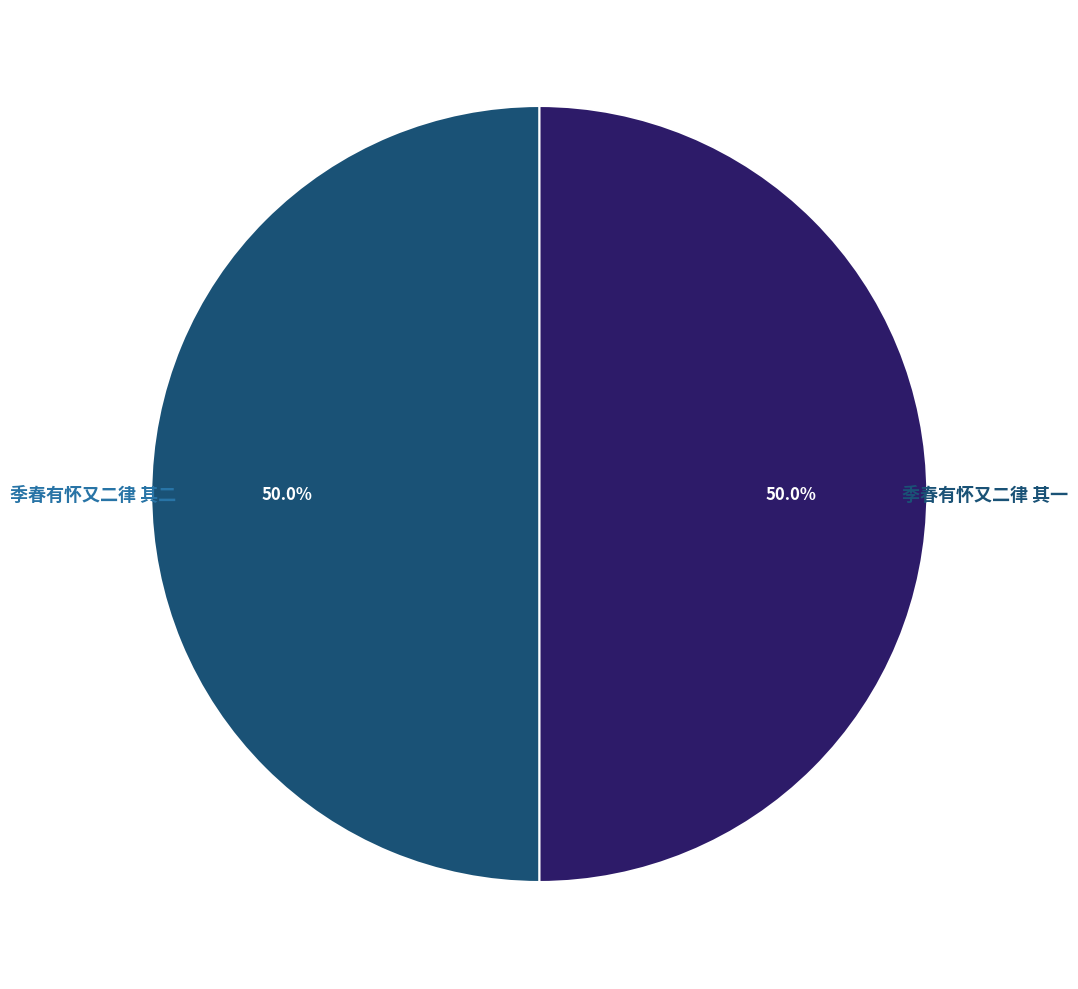

Do 季春有怀又二律 其一 and 季春有怀又二律 其二 together represent more than half of the pie?

Yes